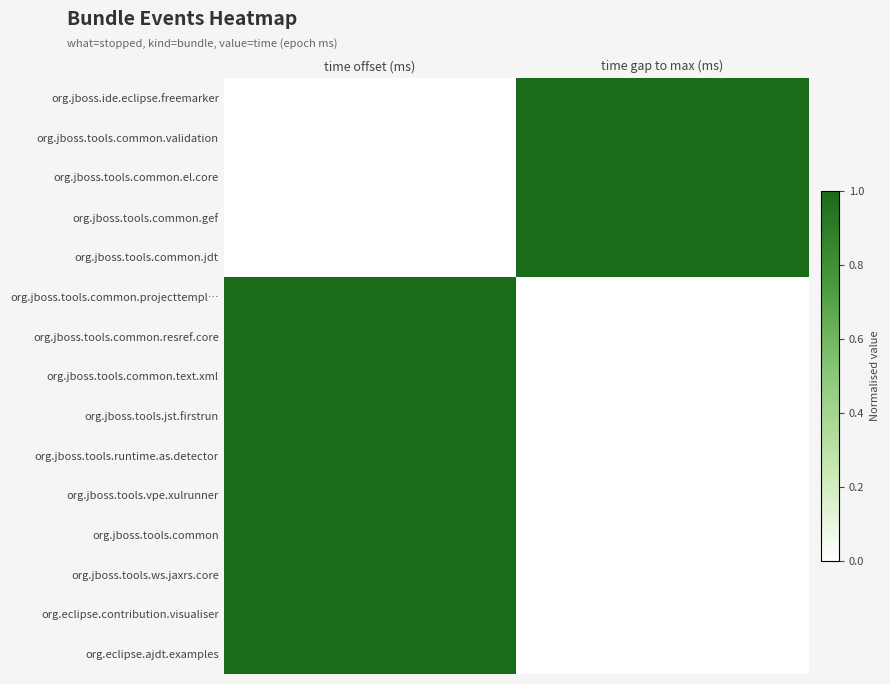

At which category is the sum across all series the highest?

time offset (ms)